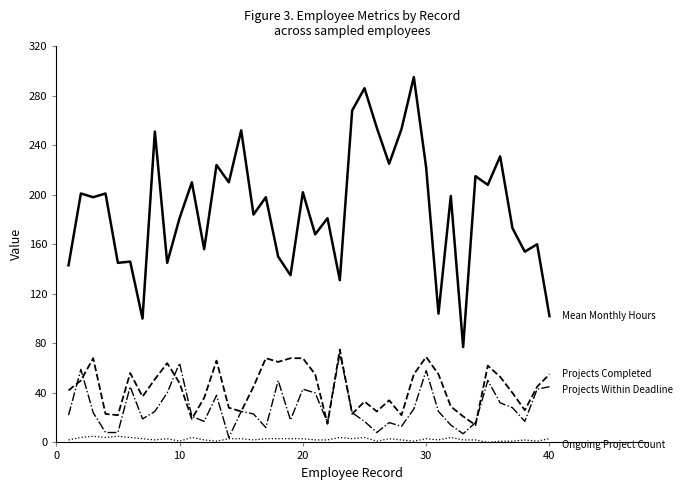

How many lines are shown in the chart?

4